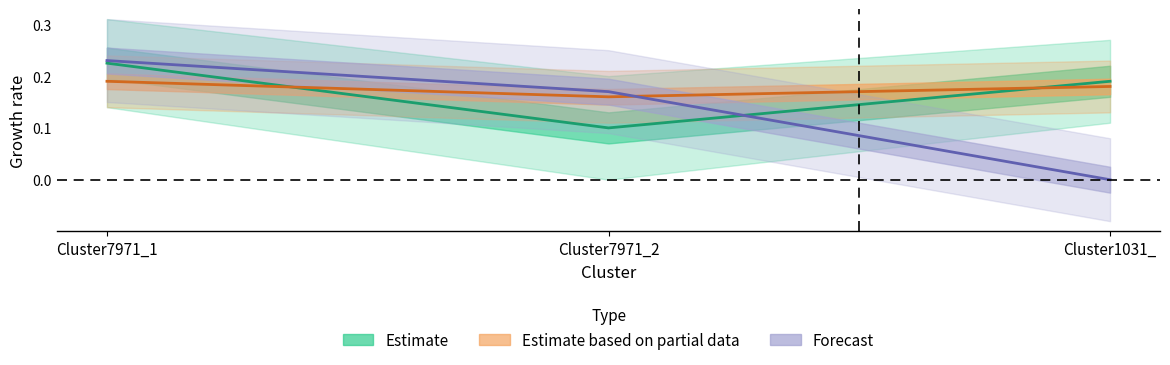

Does the chart display data point markers on the line(s)?

No